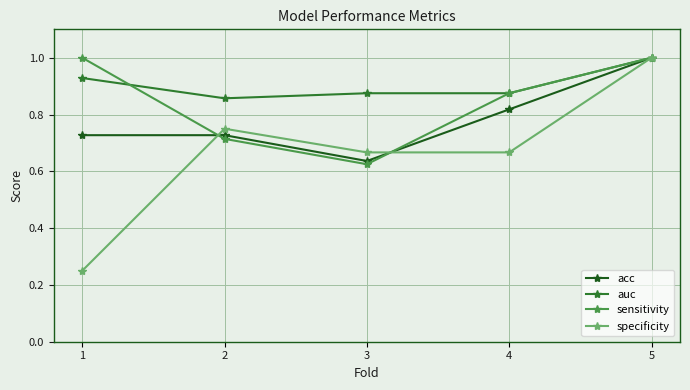

Which series has the largest total across all categories?

auc